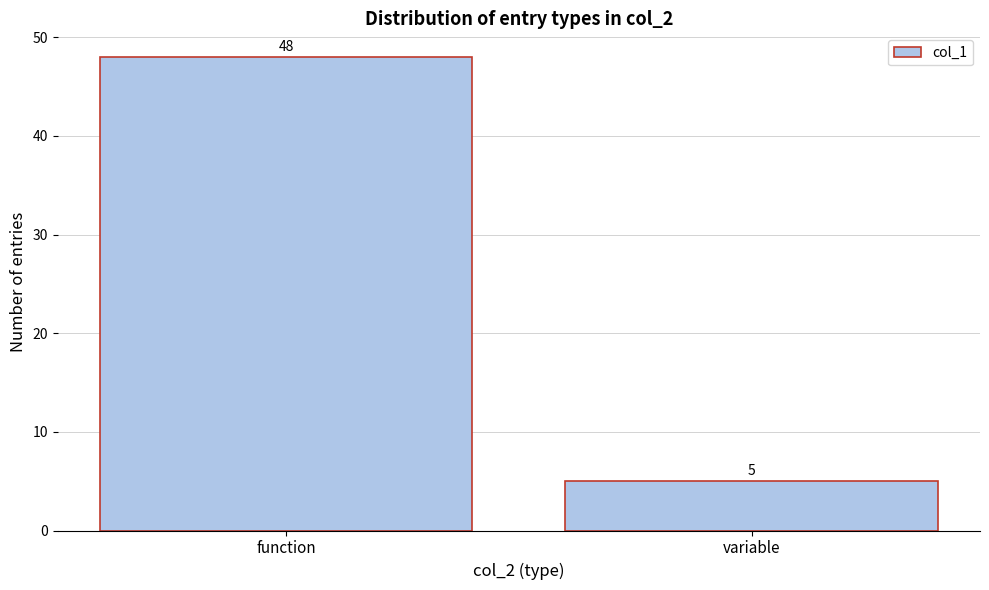

Reading left to right, what are all the values shown in this chart?

48	5